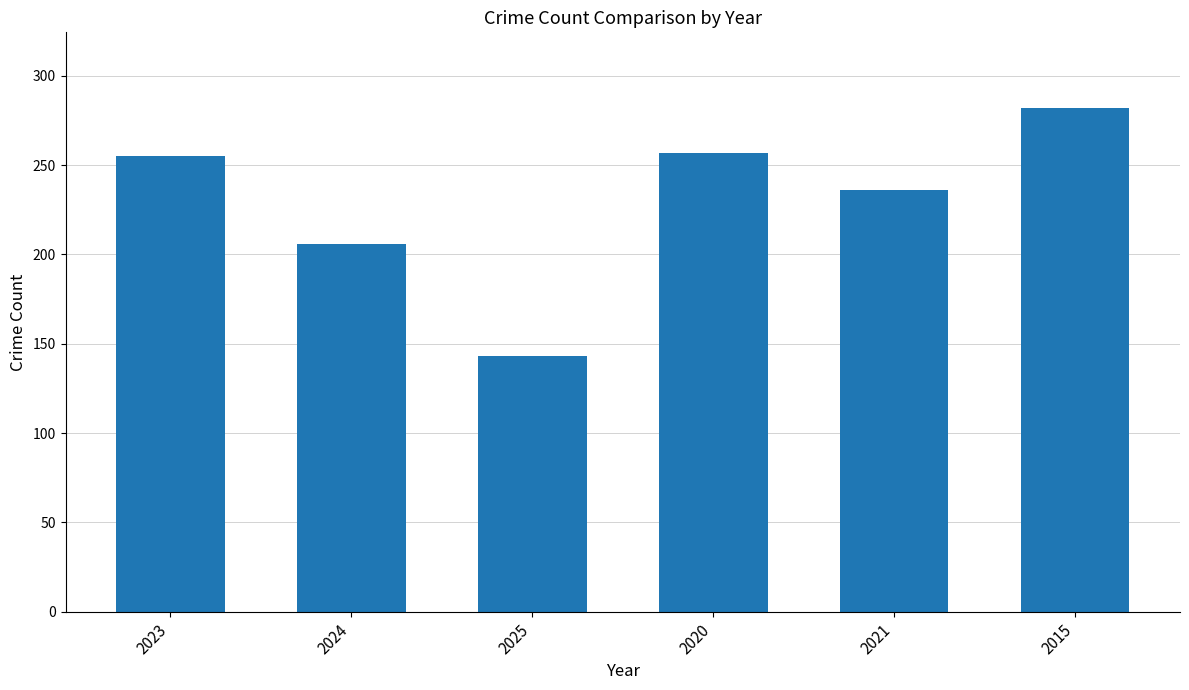

How many data points are less than 255?

3